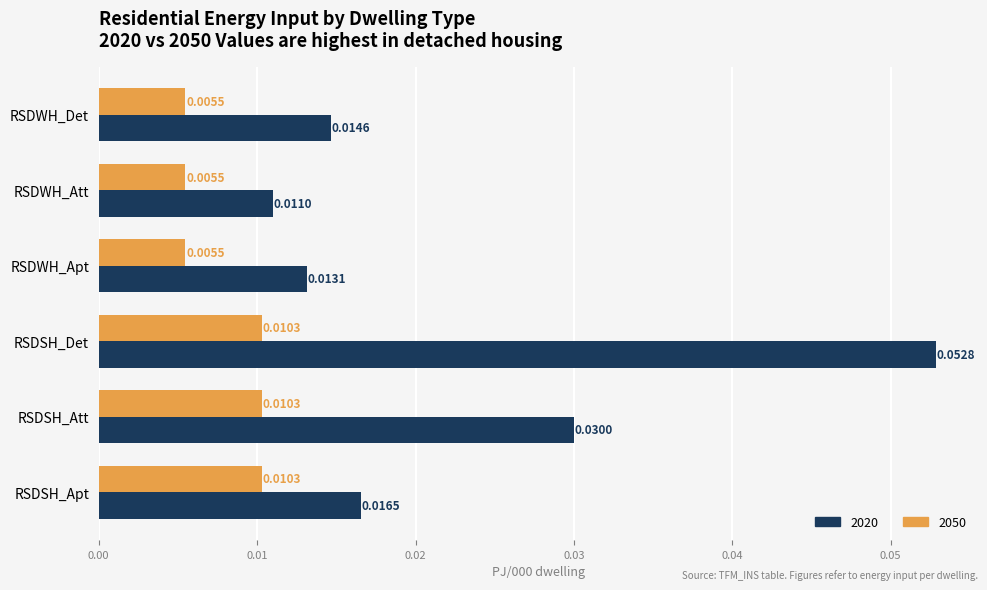

At which label is 2020 closest to 0?

RSDWH_Att